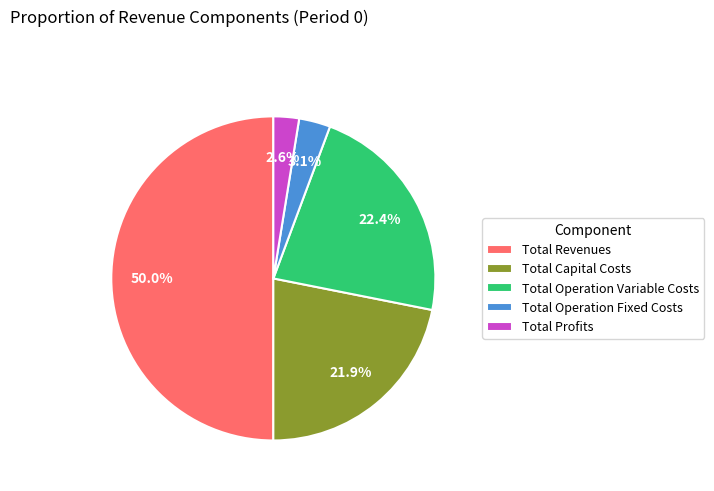

To the nearest percent, what is the difference between the largest and smallest slice percentages?

47%